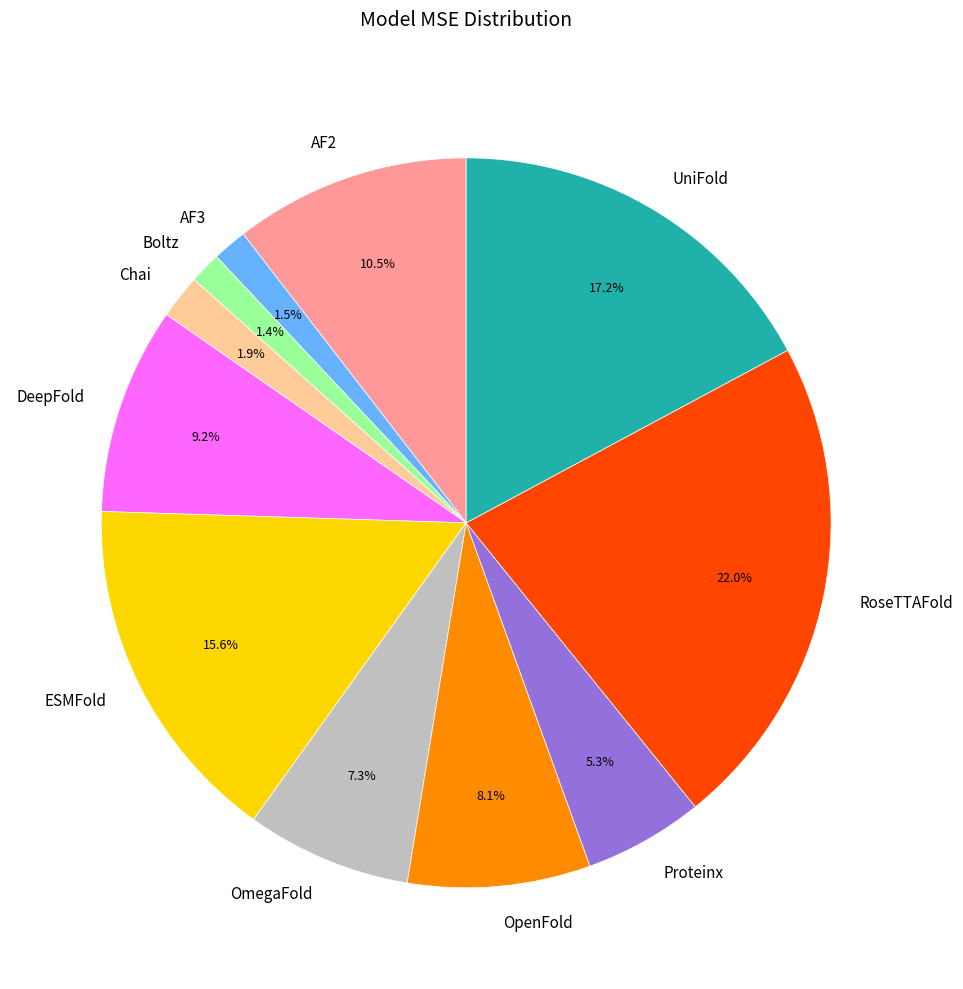

Combined, do AF3 and OpenFold account for over 50%?

No